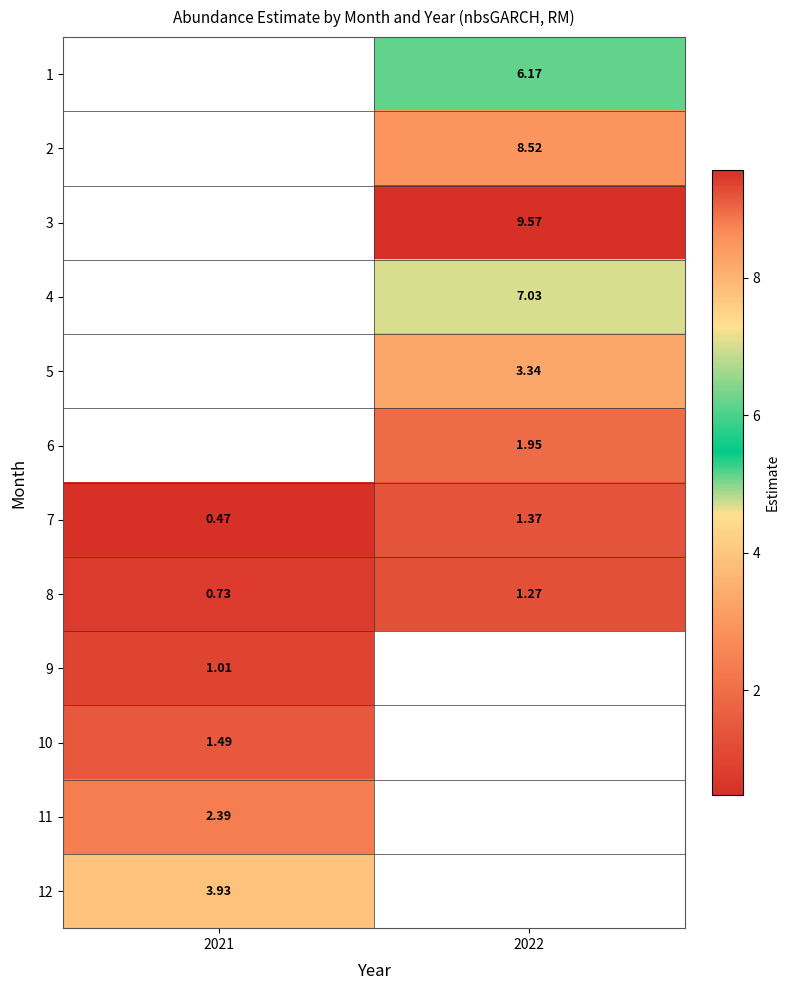

What is the greatest value displayed?

9.6